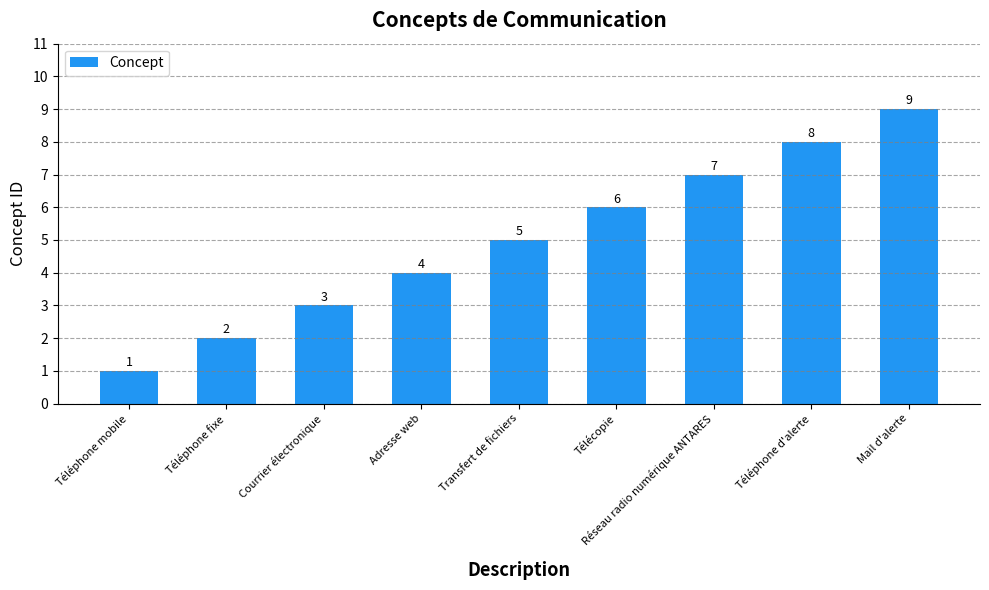

Reading left to right, transcribe all the data shown in this chart.

1	2	3	4	5	6	7	8	9